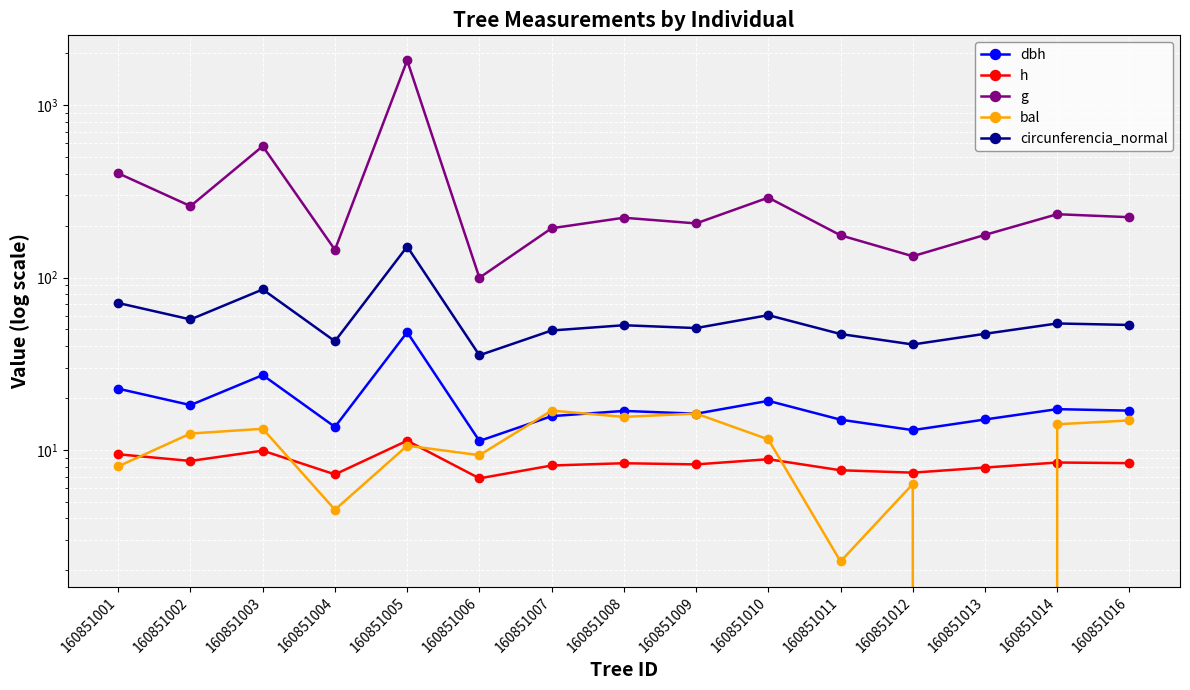

List the labels in order of h value, largest first.

160851005, 160851003, 160851001, 160851010, 160851002, 160851014, 160851016, 160851008, 160851009, 160851007, 160851013, 160851011, 160851012, 160851004, 160851006